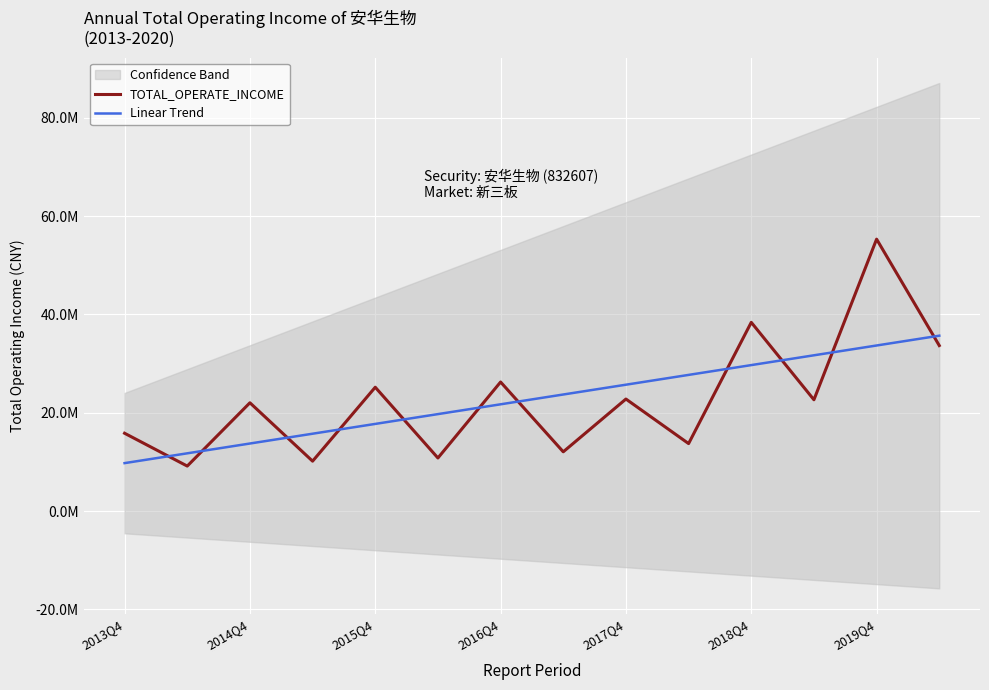

How many lines are shown in the chart?

2